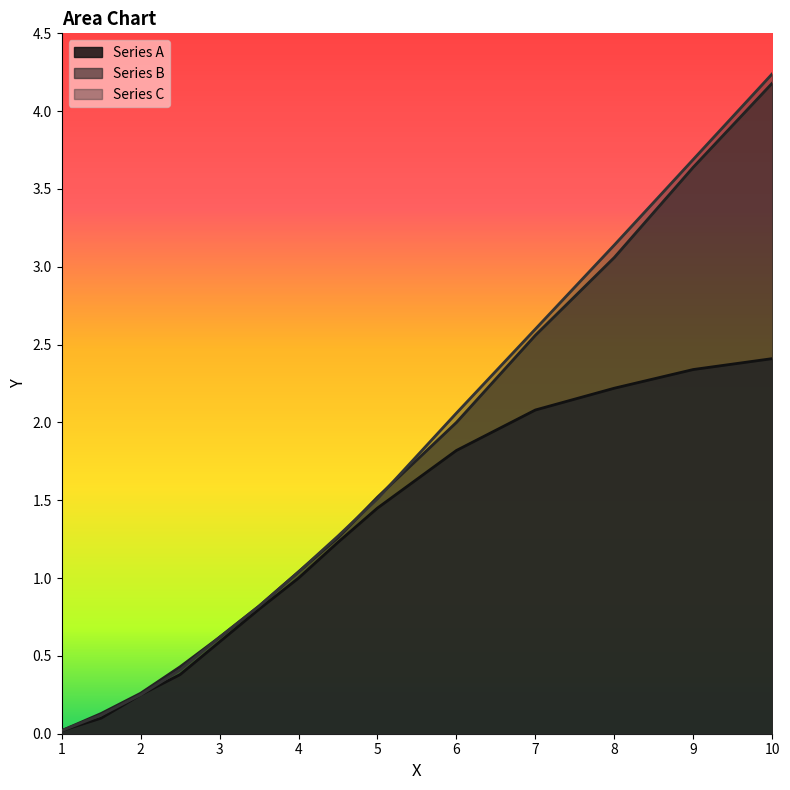

Which series changed the most between 1.5 and 7.0?

Series C